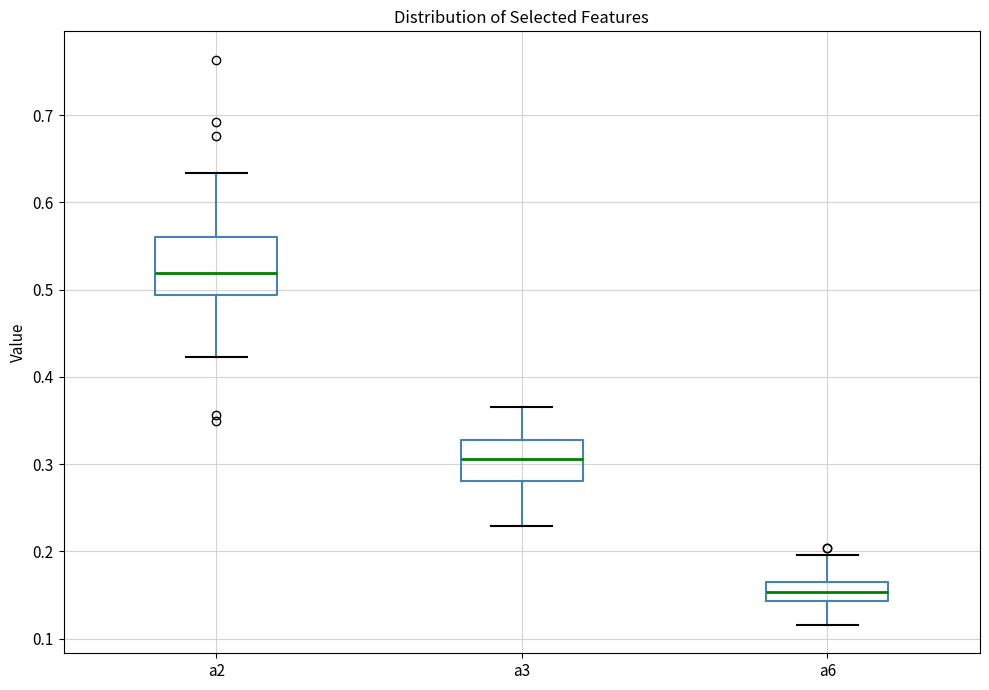

Where is the lower edge of the box for a6 on the y-axis? The values are not printed on the chart, so give them approximately, as read against the axis.

0.14